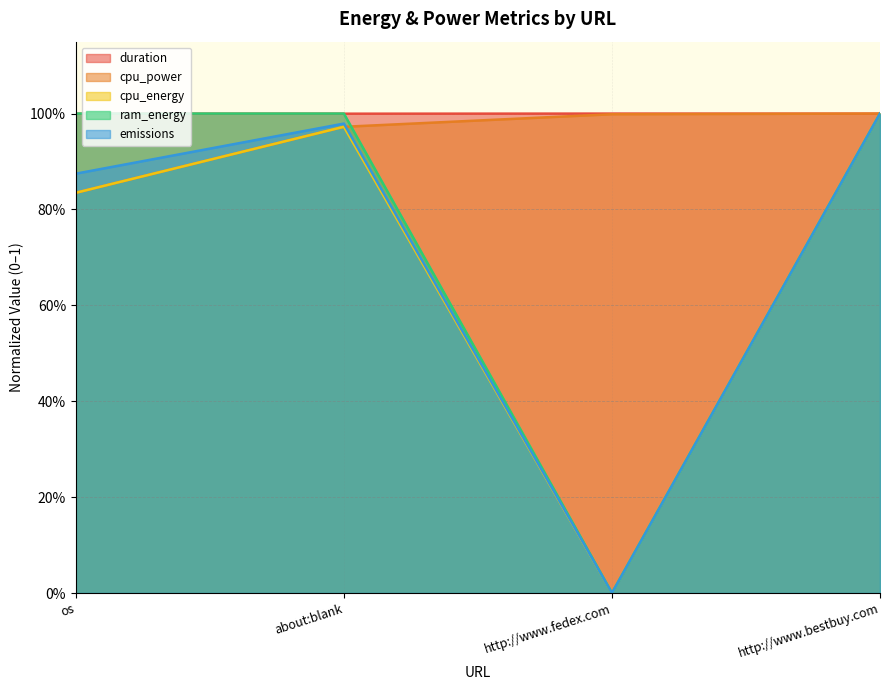

At which label is cpu_energy closest to 0?

http://www.fedex.com